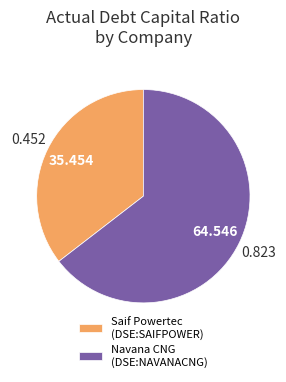

Which category has the smallest portion of the pie?

Saif Powertec (DSE:SAIFPOWER)